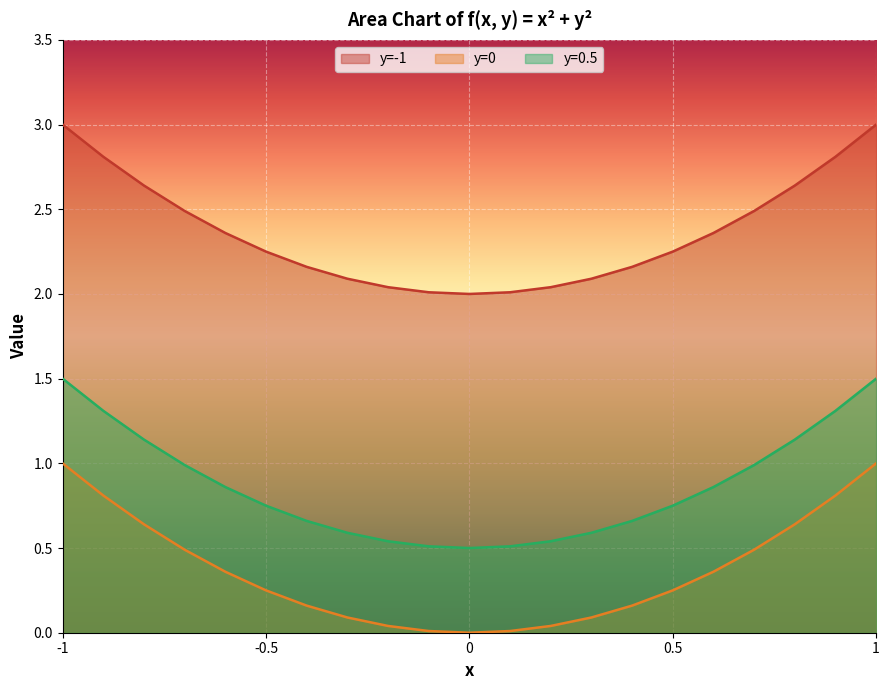

True or false: y=-1 has a value of 3.9 at -0.5.

False